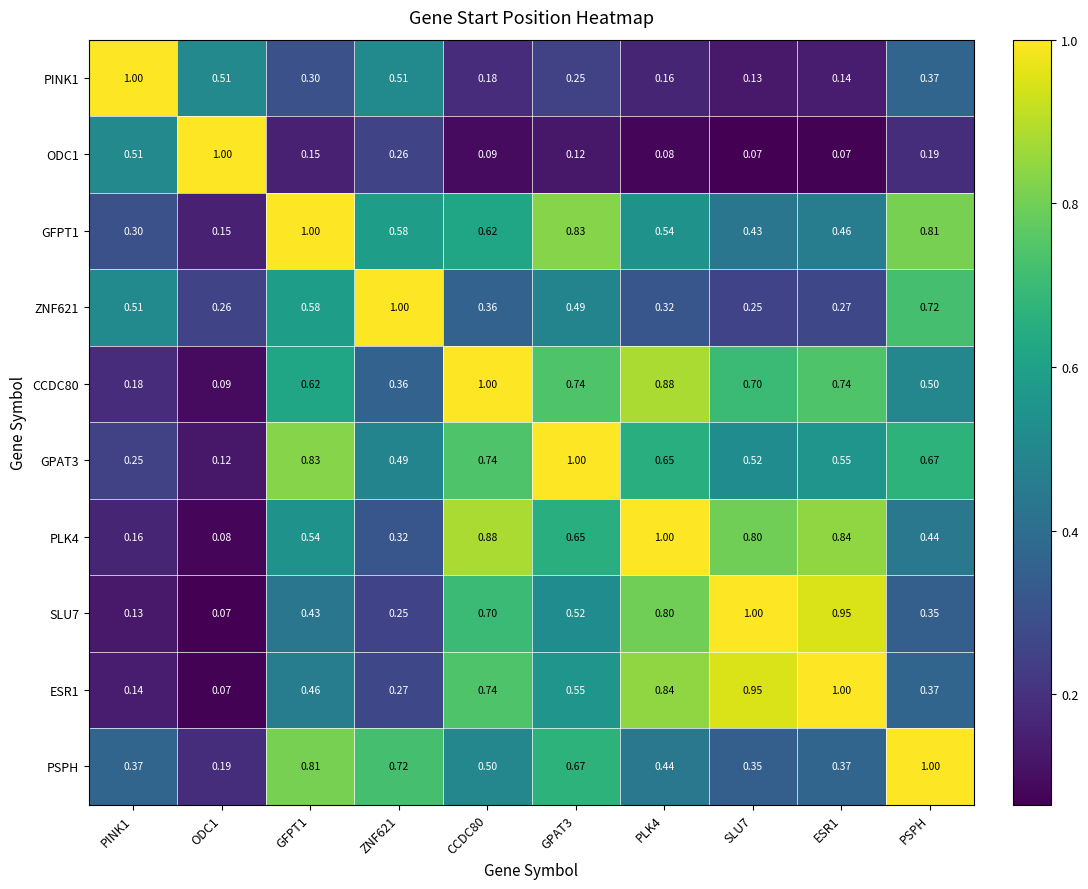

Is the value of PSPH at GPAT3 greater than the value of ESR1 at PSPH?

Yes